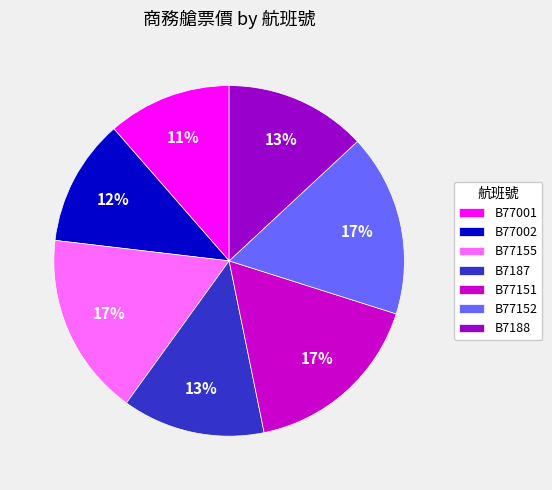

Does B77001 account for over 50% of the chart?

No